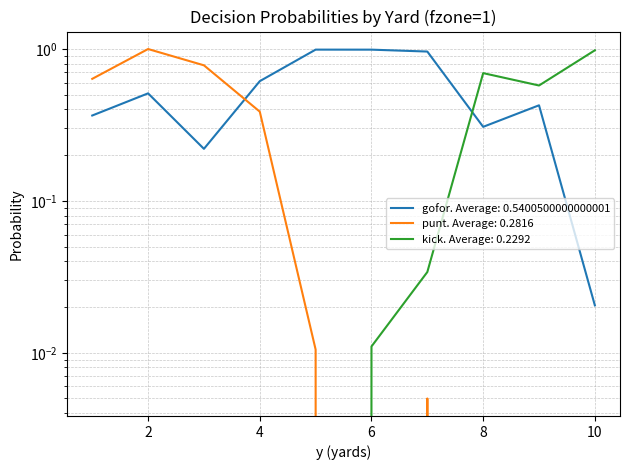

At which category does gofor reach its first local peak?

2